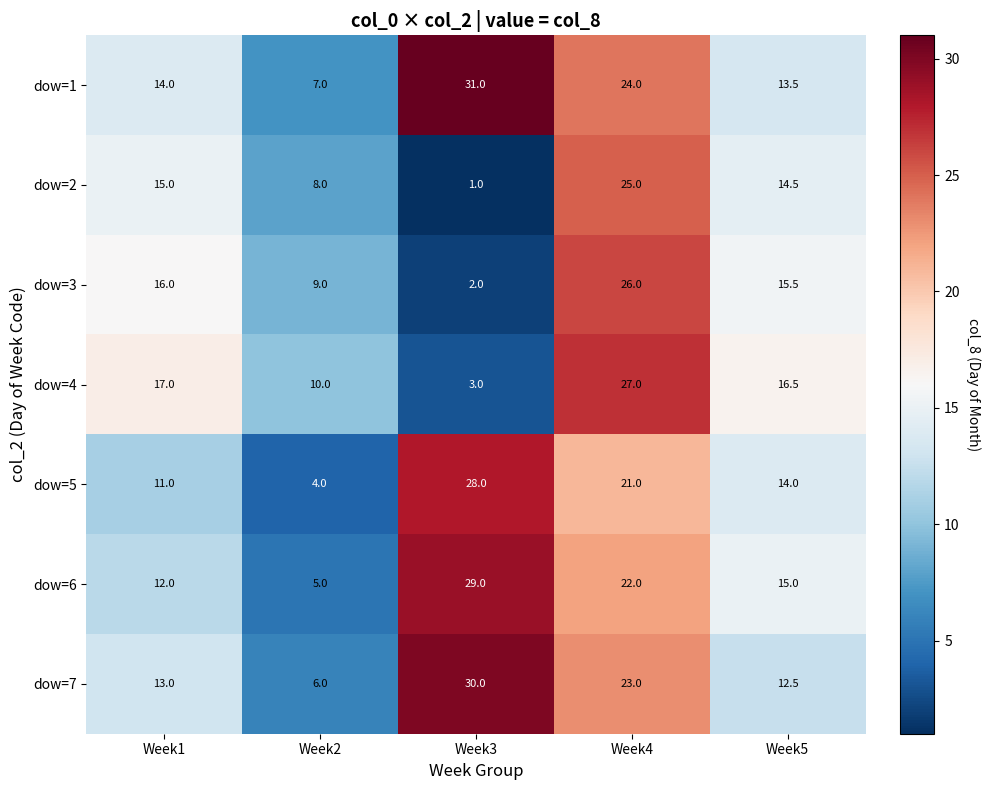

At Week3, list the series in order from largest to smallest.

dow=1, dow=7, dow=6, dow=5, dow=4, dow=3, dow=2